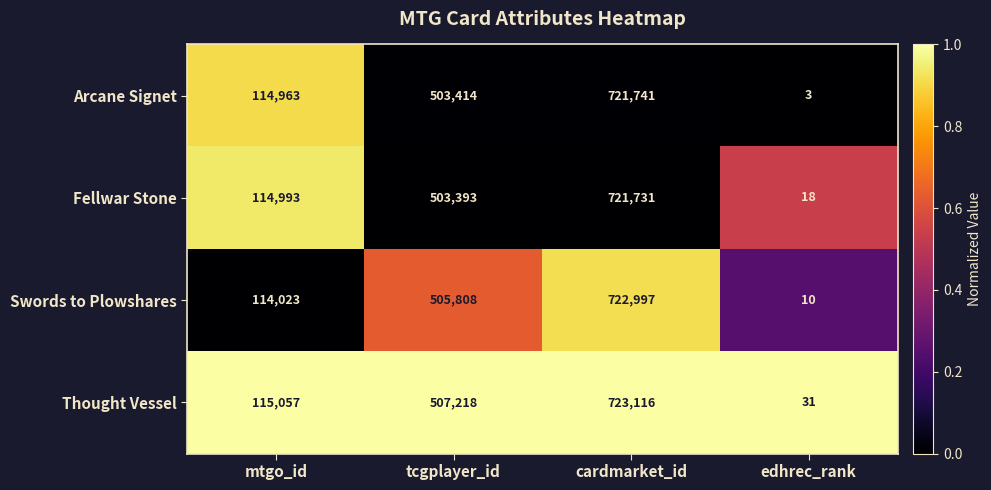

What is the sum of all Thought Vessel values?

1345422